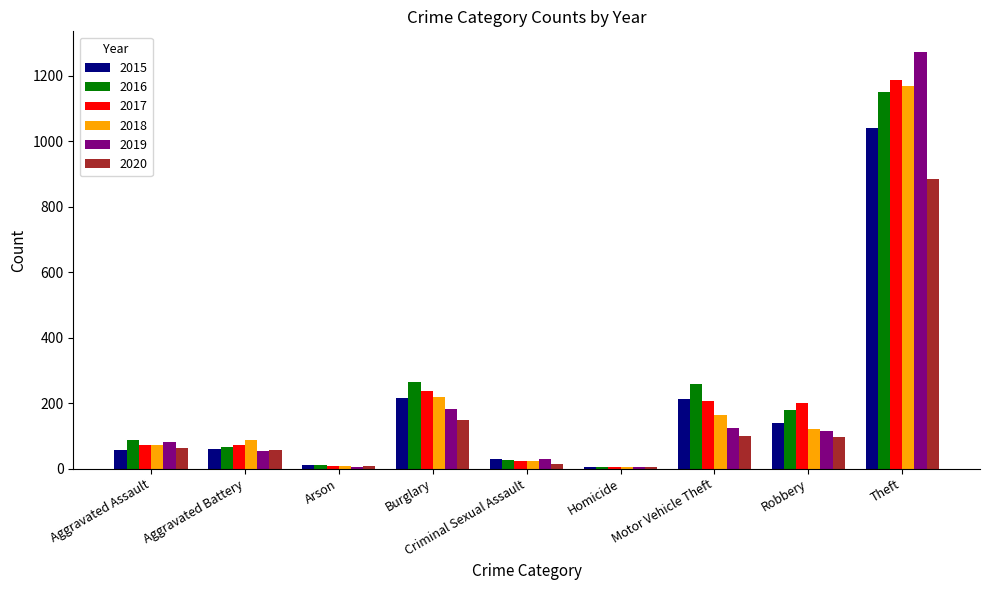

How many data points does each series have?

9